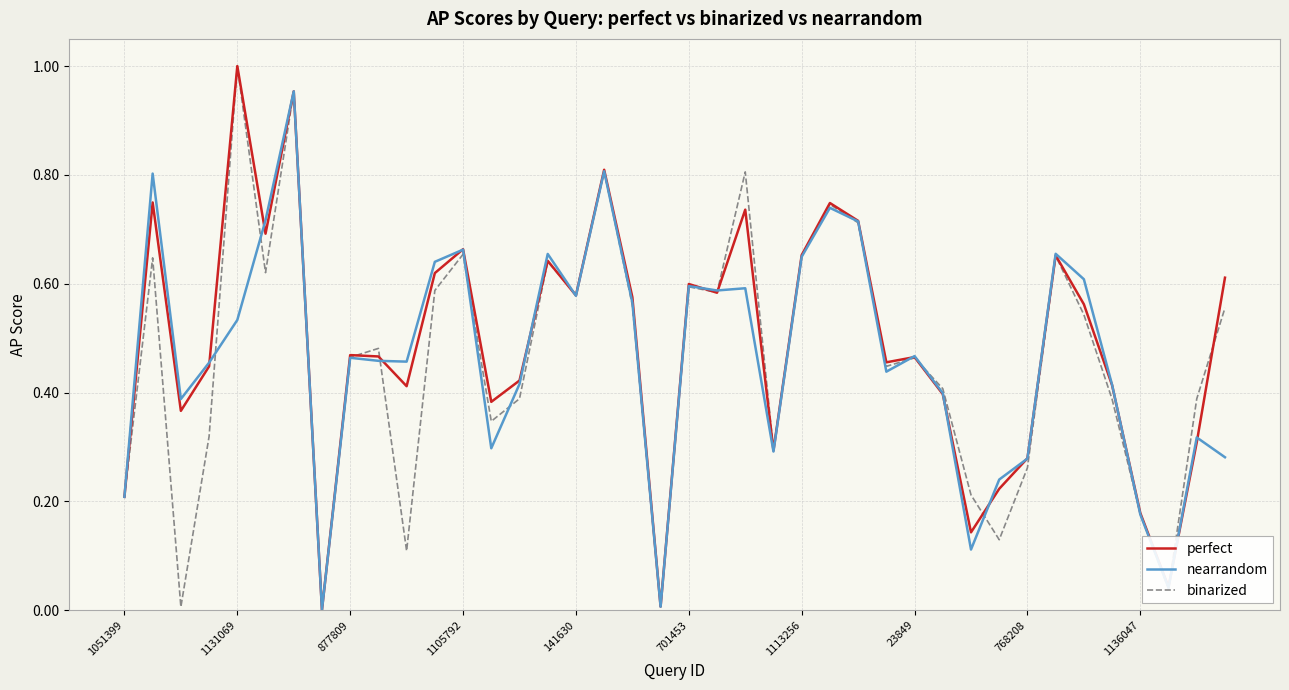

Is this an area chart (filled region under the line)?

No